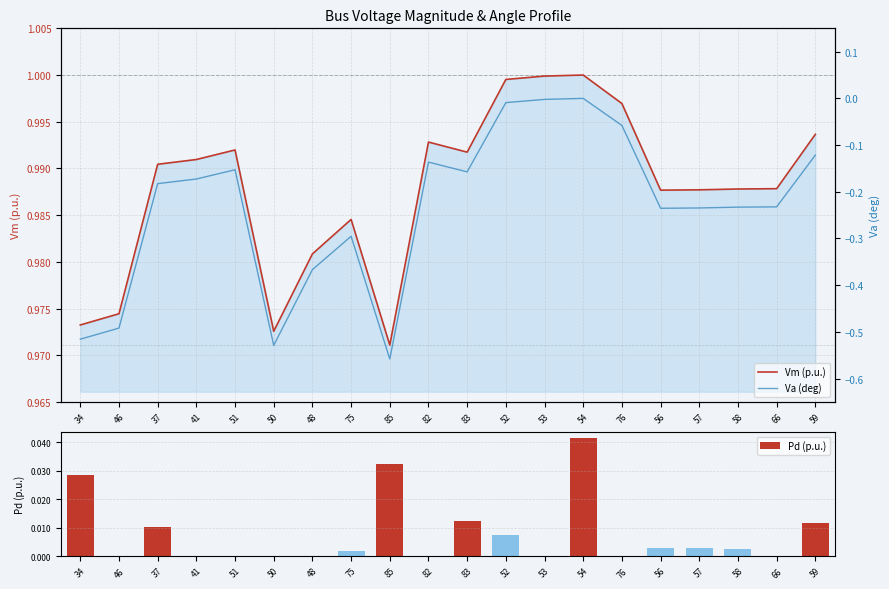

What is the sum of the Va (deg) values at 75 and 58?

-0.5